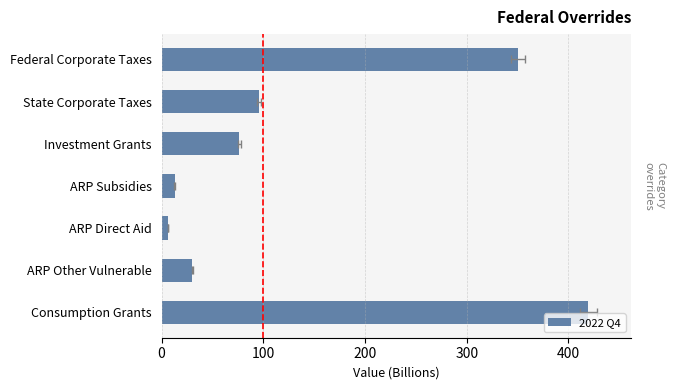

What is the average value?

141.5